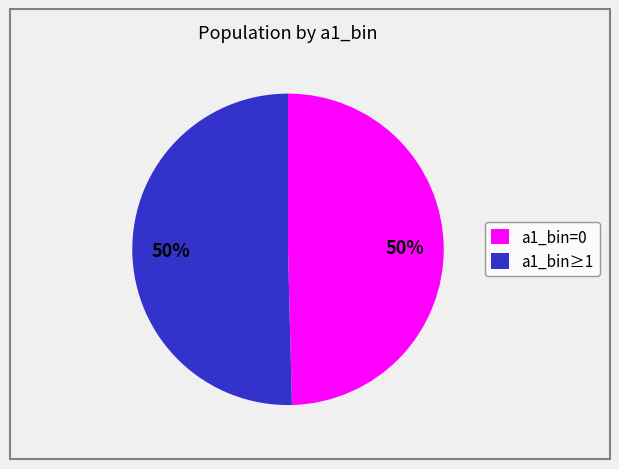

To the nearest percent, what is the average slice percentage?

50%